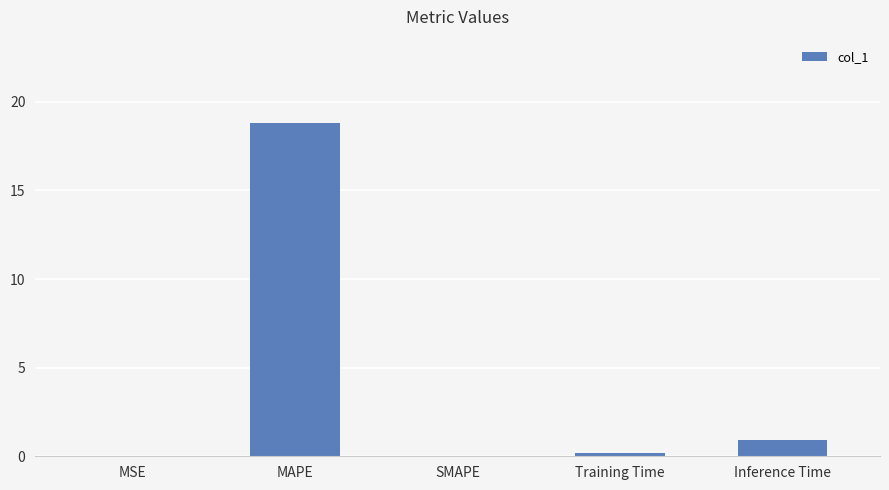

What is the change in value from MAPE to Inference Time?

-17.9